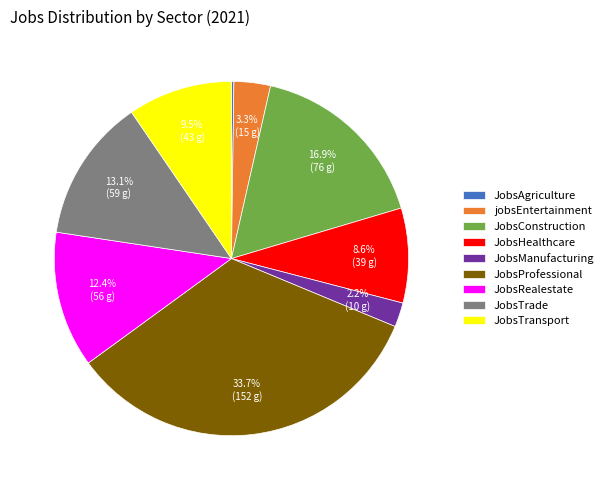

What percentage is the JobsTrade slice, to the nearest percent?

13%